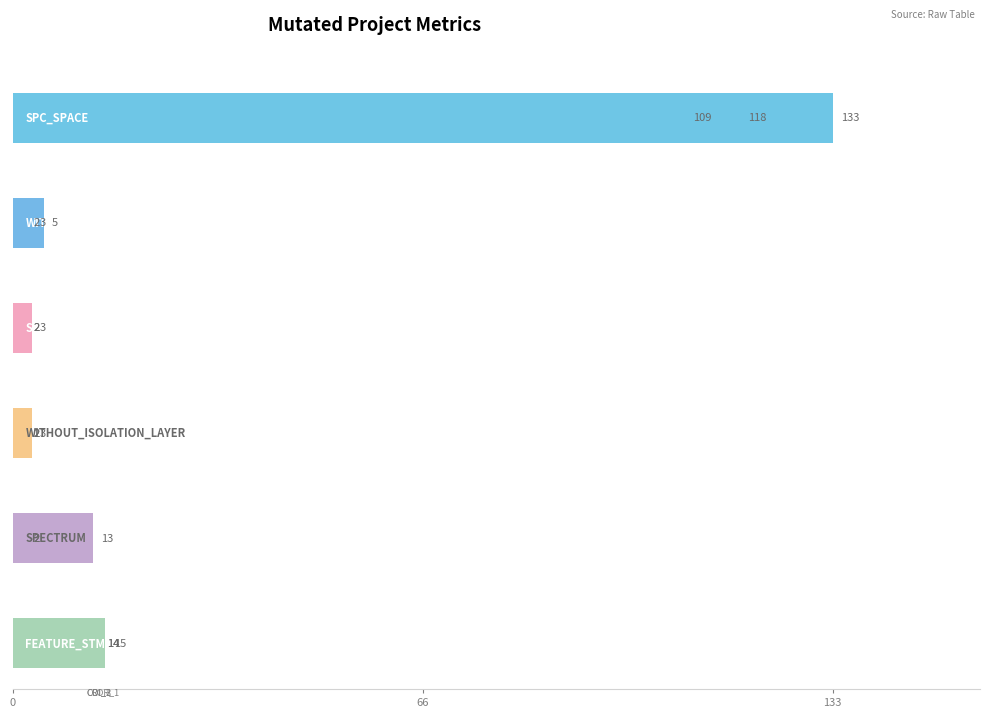

What is the spread (max minus min) of values at AutoResponder.EmailSystem.Client.COI_3?

116